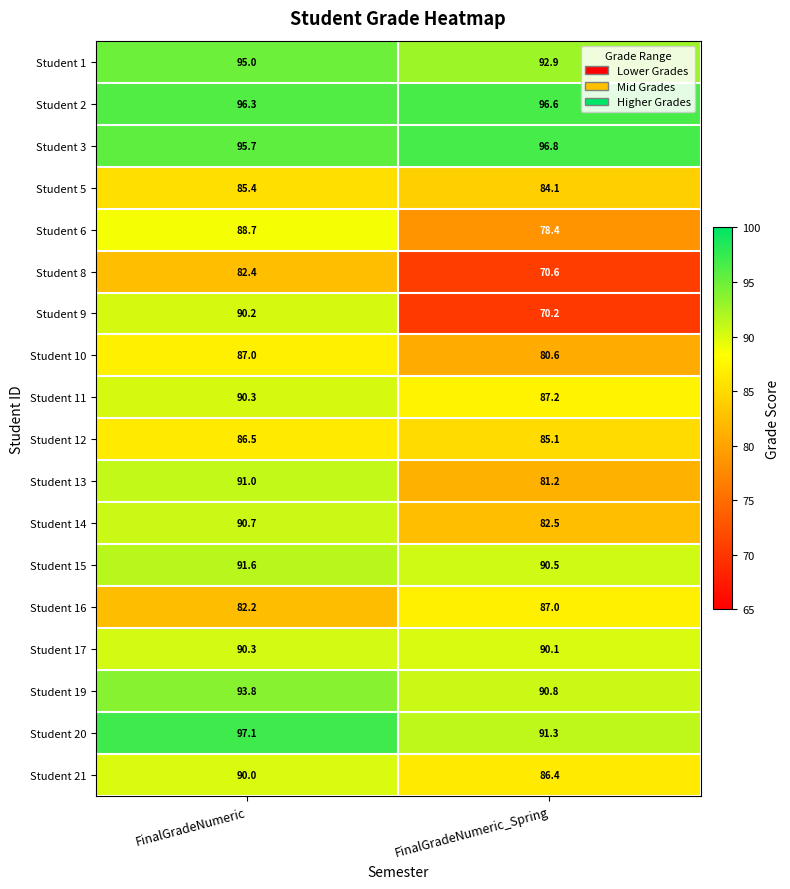

What value does the Student 20 series have at FinalGradeNumeric_Spring?

91.3